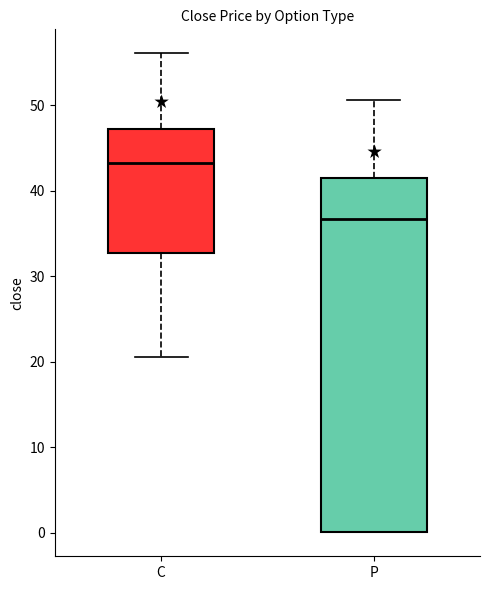

Reading left to right, transcribe this box plot: for each box, give where its median line is, the range the box spans, and where its two whiskers end, as read against the y-axis. The values are not printed on the chart, so give them approximately, as read against the axis.

C: median 43, box 33 to 47, whiskers 21 to 56
P: median 37, box 0 to 42, whiskers 0 to 51